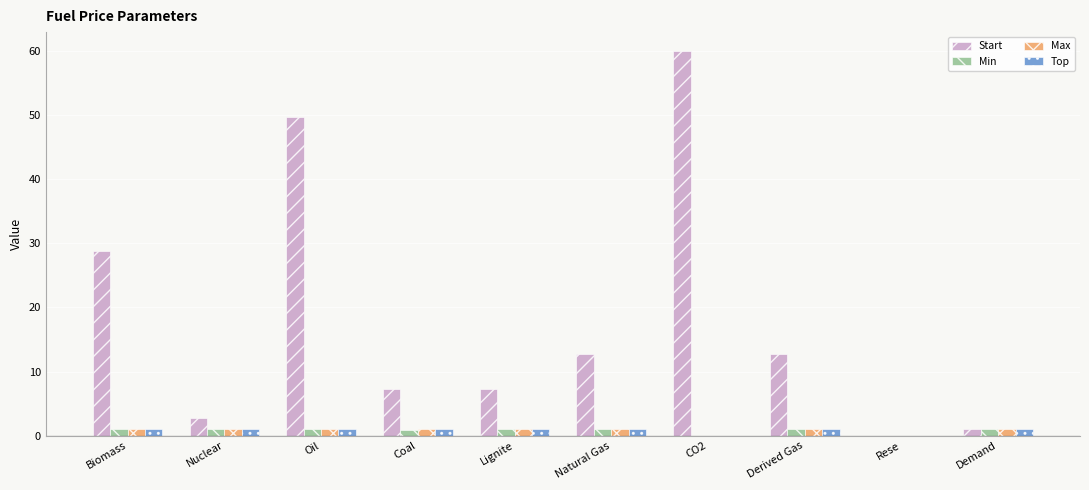

What is the average value of the Max series?

0.8